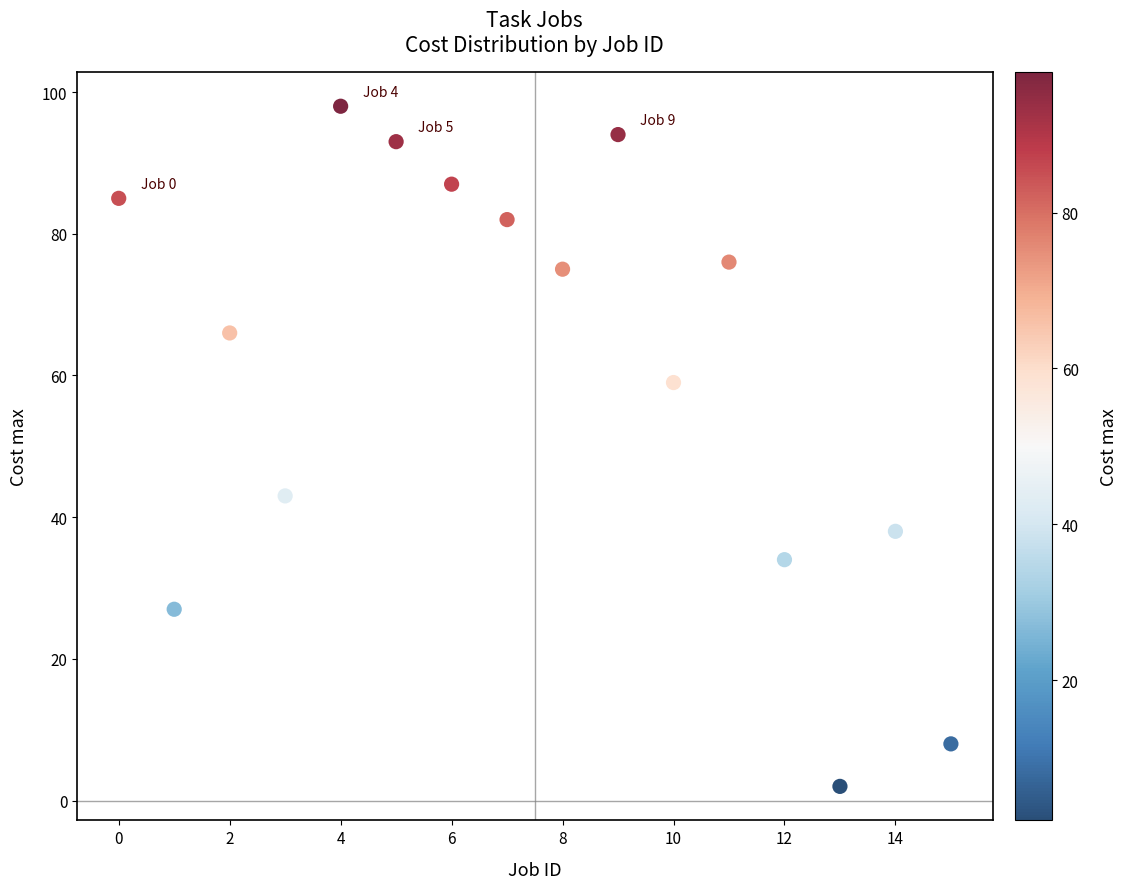

What Y value in the scatter plot is closest to 50?

43